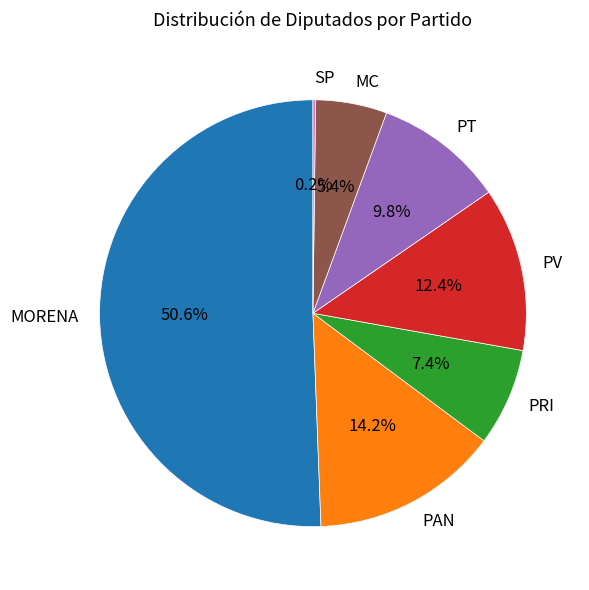

What is the largest slice in the pie chart?

MORENA